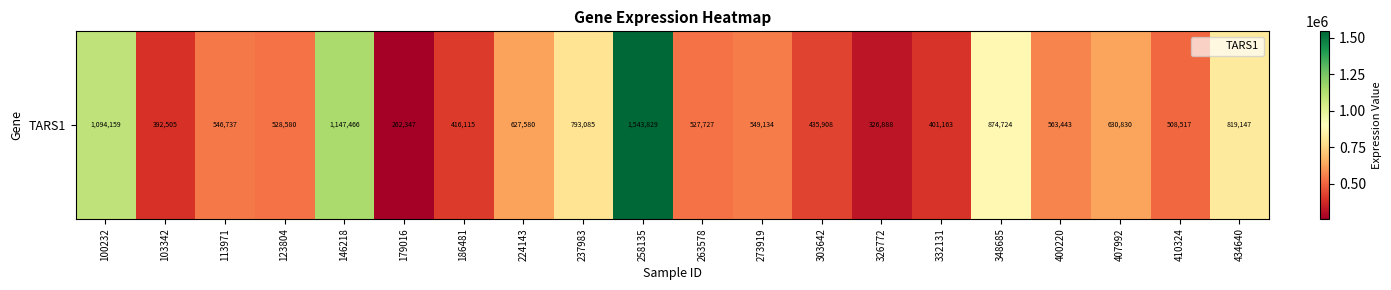

What is the change in value from 103342 to 263578?

+135222